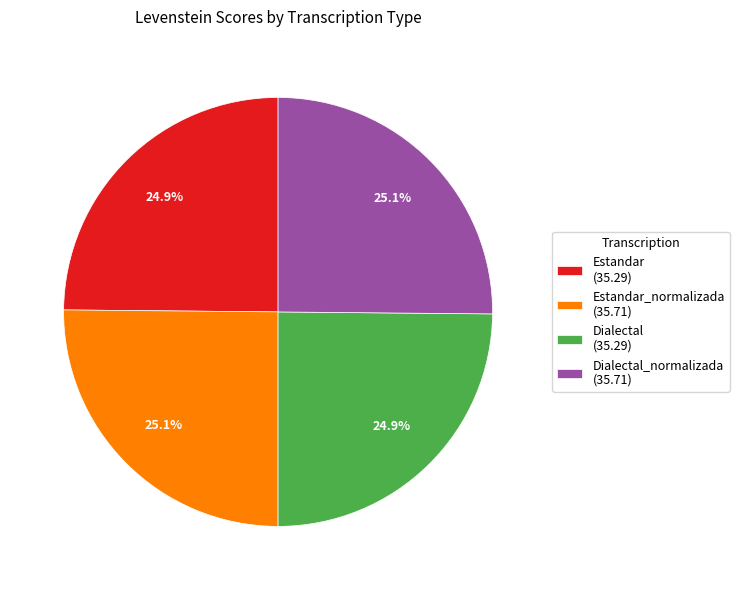

Is there any slice that represents more than half of the pie?

No